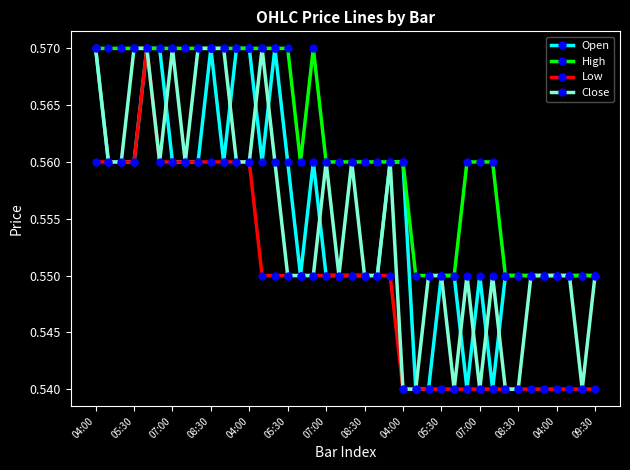

How many Low values are between 0 and 1?

40